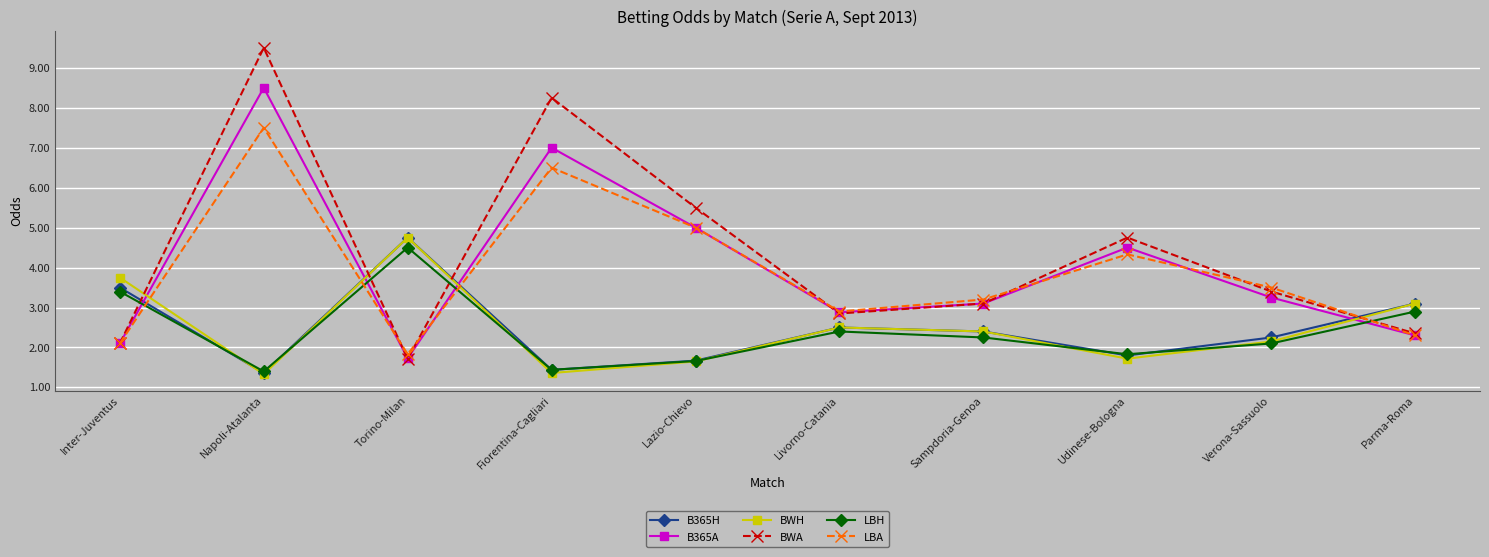

How many lines are shown in the chart?

6